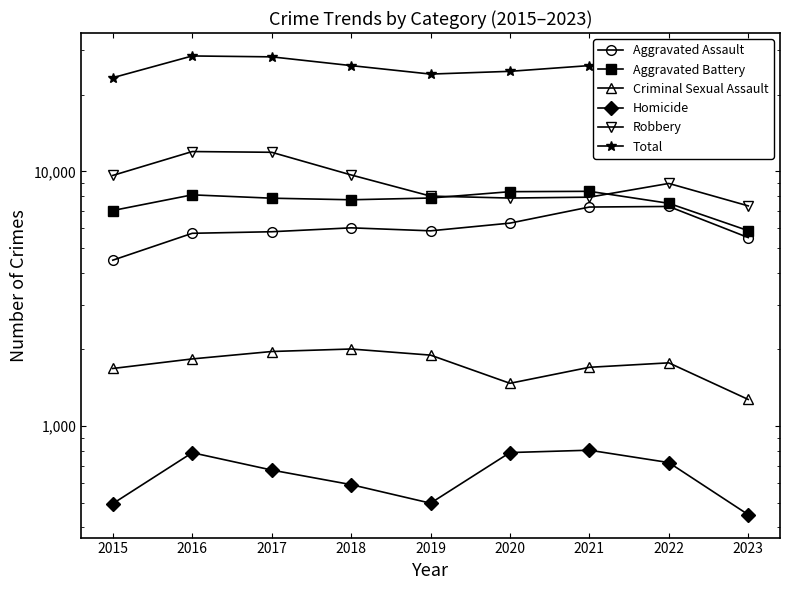

Rank the series by their maximum value, from highest to lowest.

Total, Robbery, Aggravated Battery, Aggravated Assault, Criminal Sexual Assault, Homicide